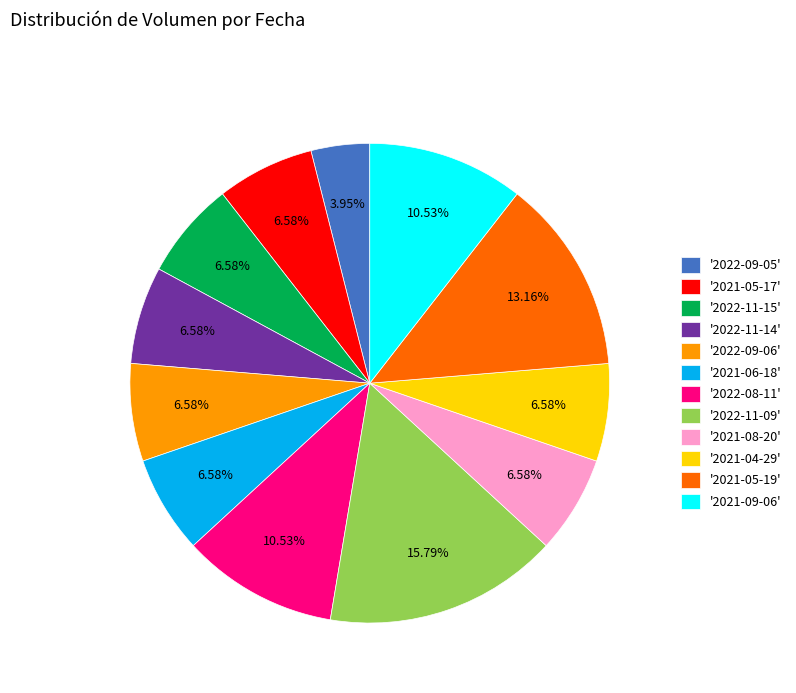

Do '2021-08-20' and '2022-11-09' together represent more than half of the pie?

No